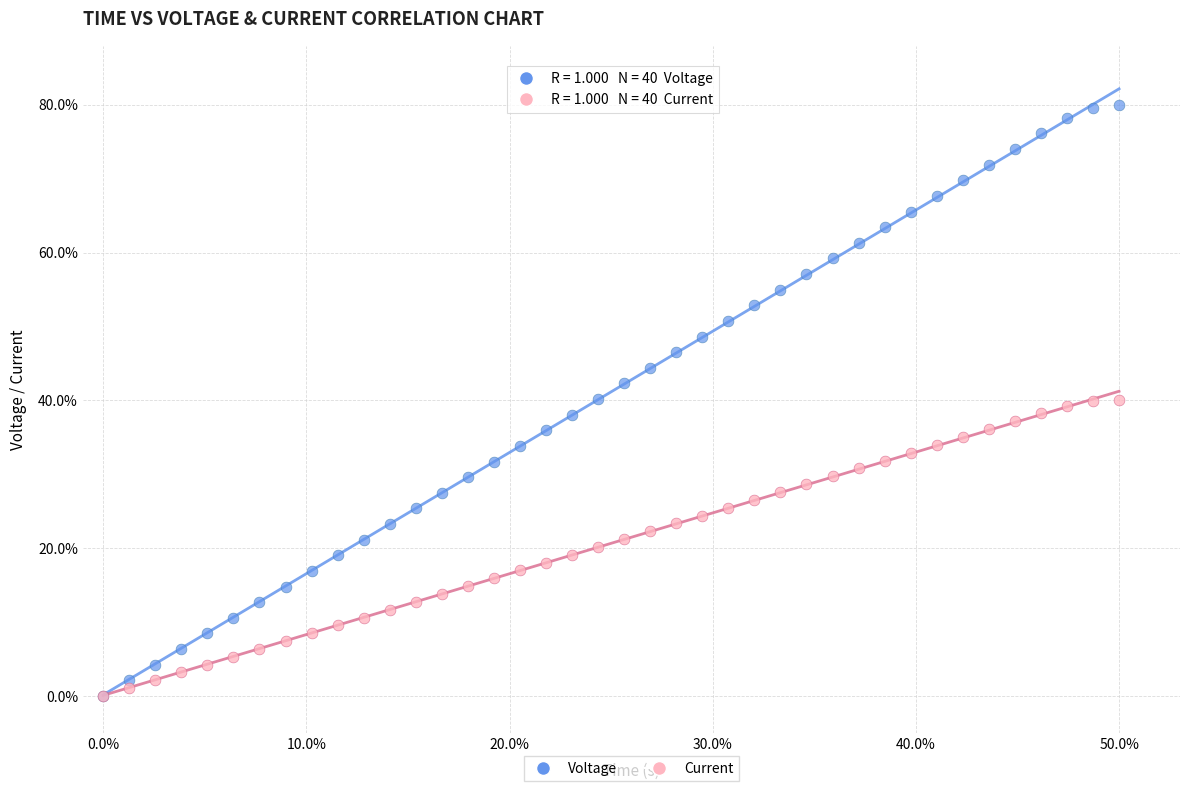

What are all the series names shown in the legend?

Voltage, Current